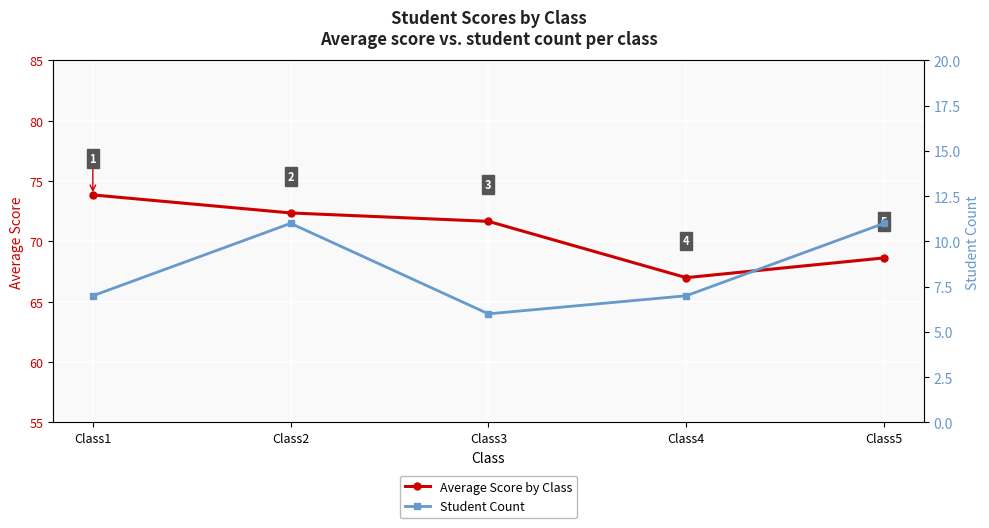

Reading left to right, list all the values displayed in this chart.

Average Score by Class: Class1=73.9	Class2=72.4	Class3=71.7	Class4=67.0	Class5=68.6
Student Count: Class1=7.0	Class2=11.0	Class3=6.0	Class4=7.0	Class5=11.0